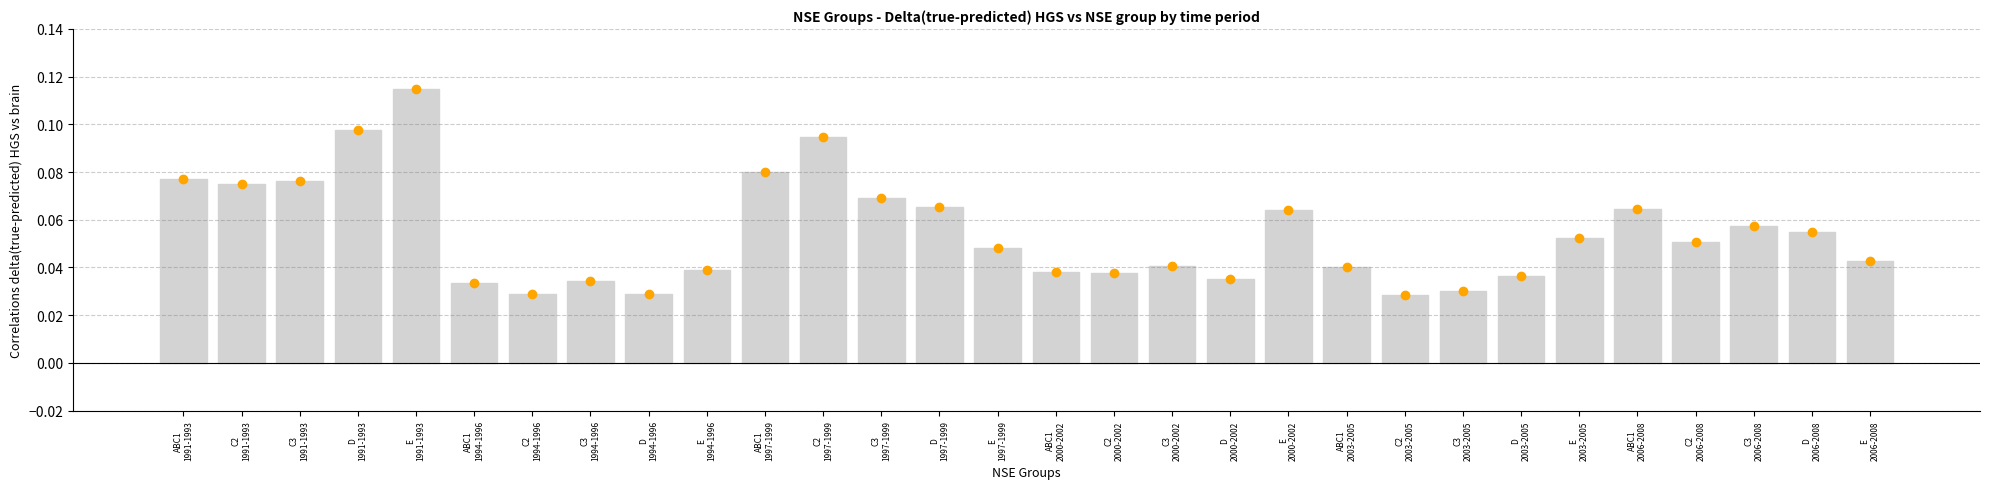

Count the values in the range 0 to 1.

30